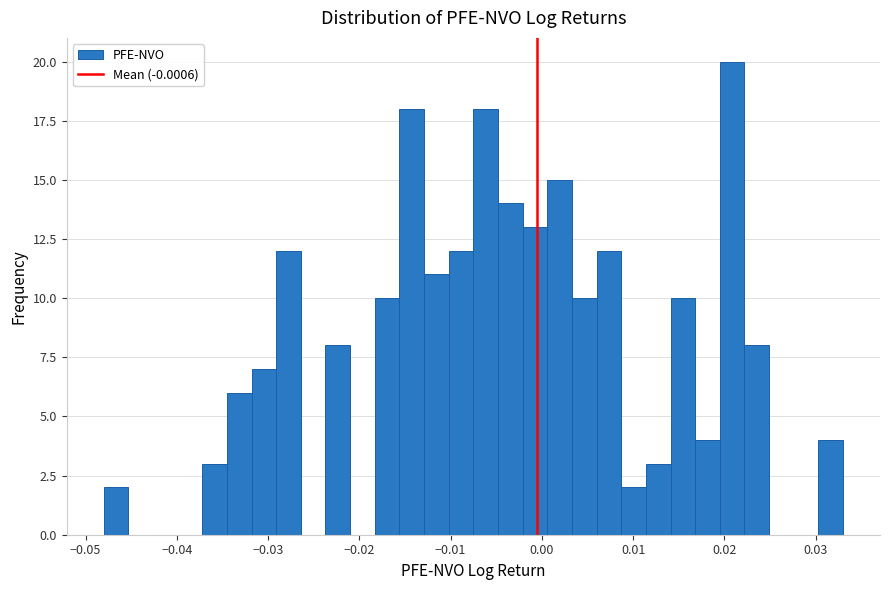

Around what value on the x-axis is the tallest bar? Give the approximate position of its centre, as read against the axis.

0.021